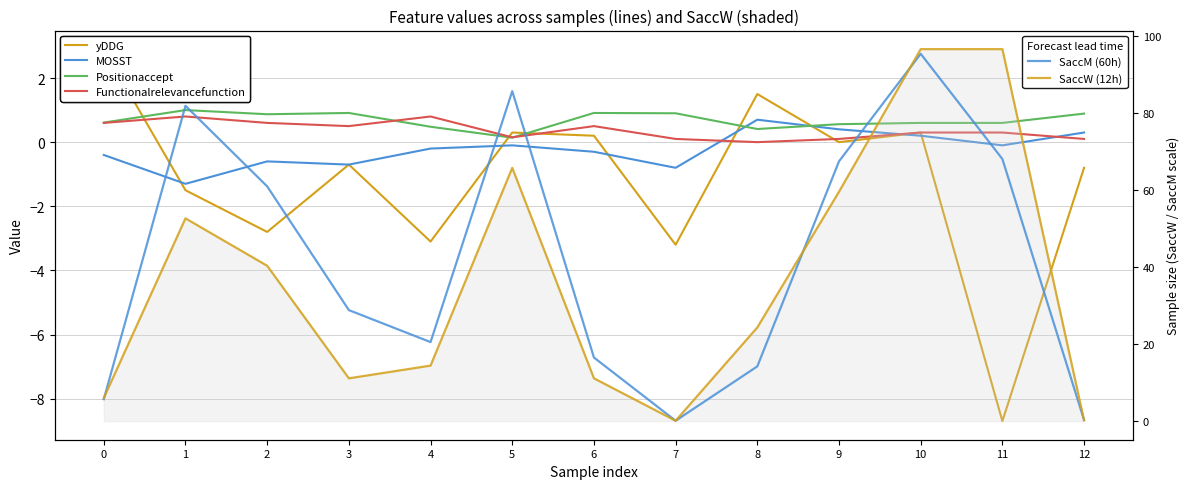

Rank the categories by SaccW (12h) value from highest to lowest.

10, 11, 5, 9, 1, 2, 8, 4, 3, 6, 0, 12, 7